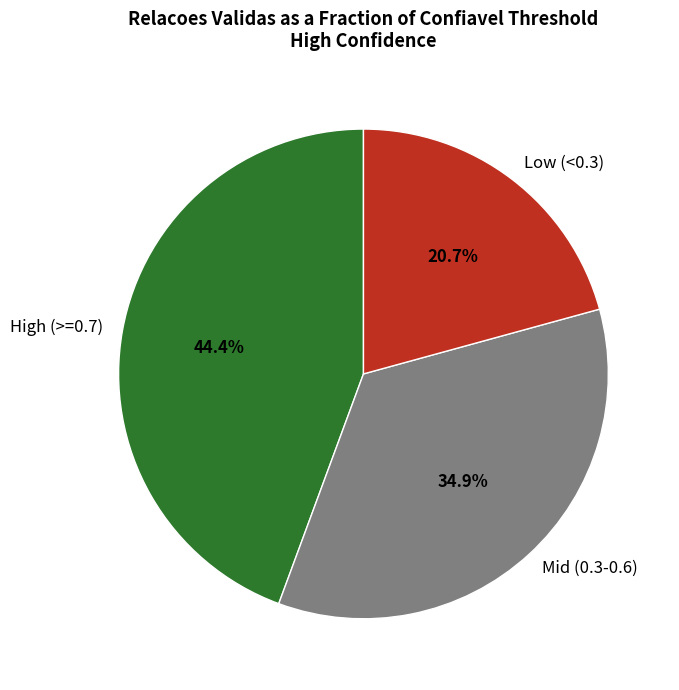

How many segments does this pie chart have?

3